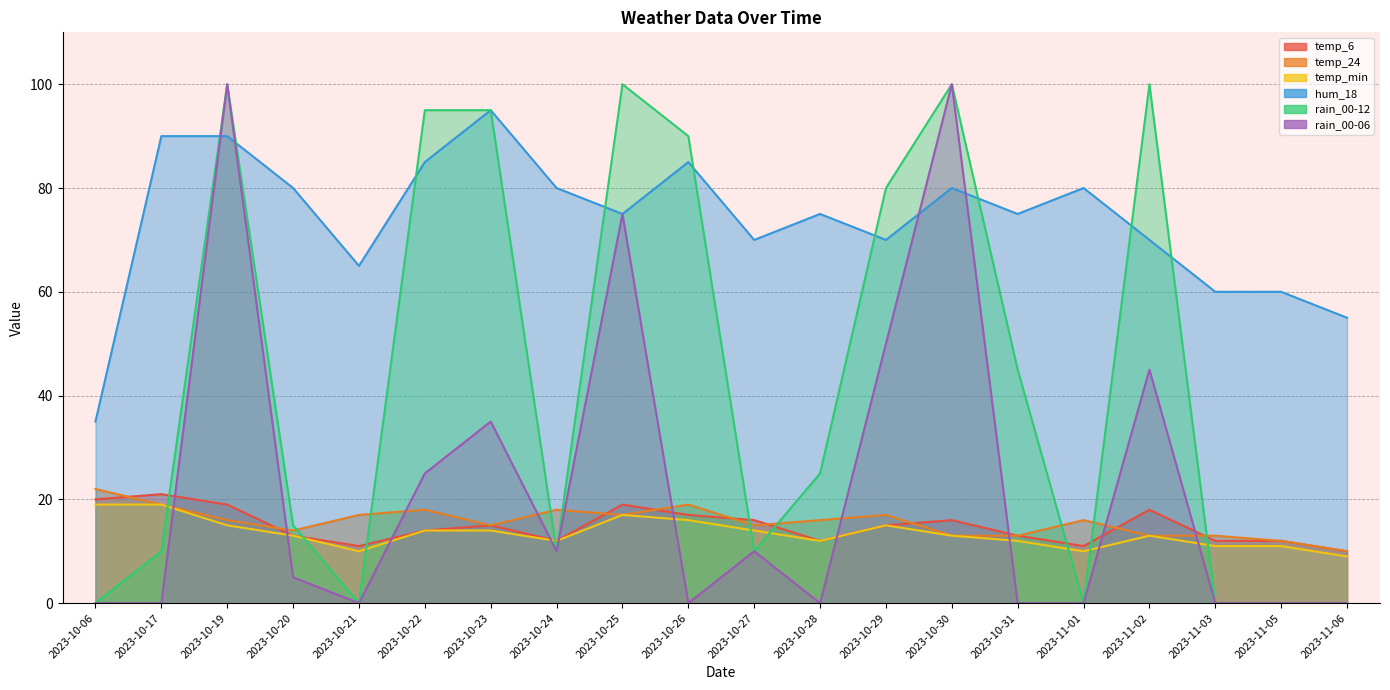

What value does the hum_18 series have at 2023-10-24, to the nearest 10?

80